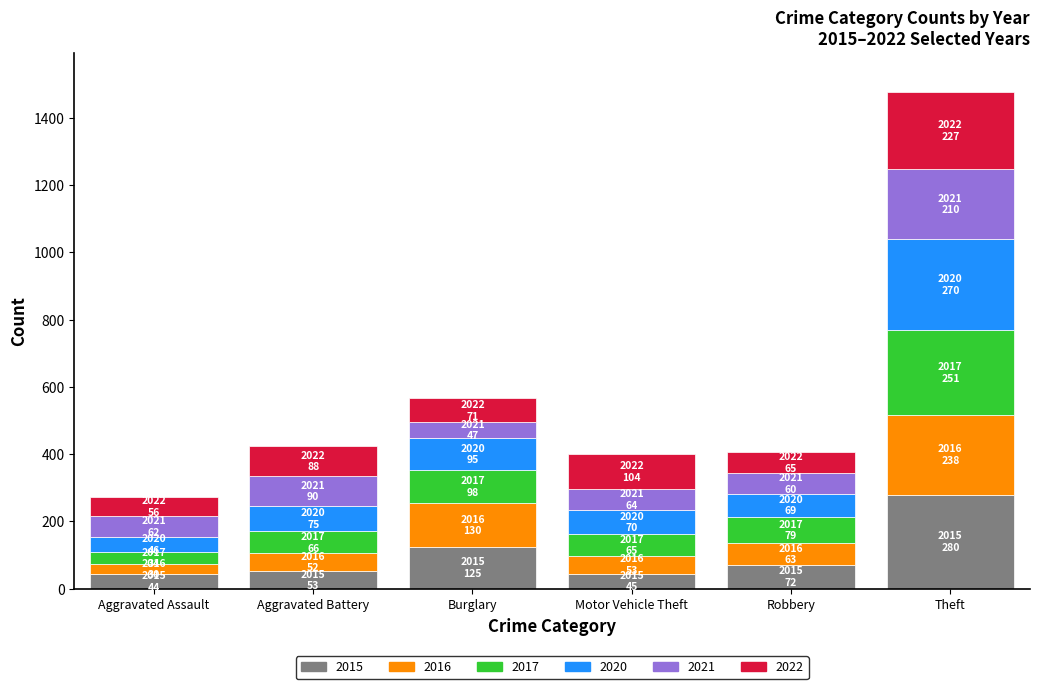

What is the difference between the maximum and minimum values in the 2015 series?

236